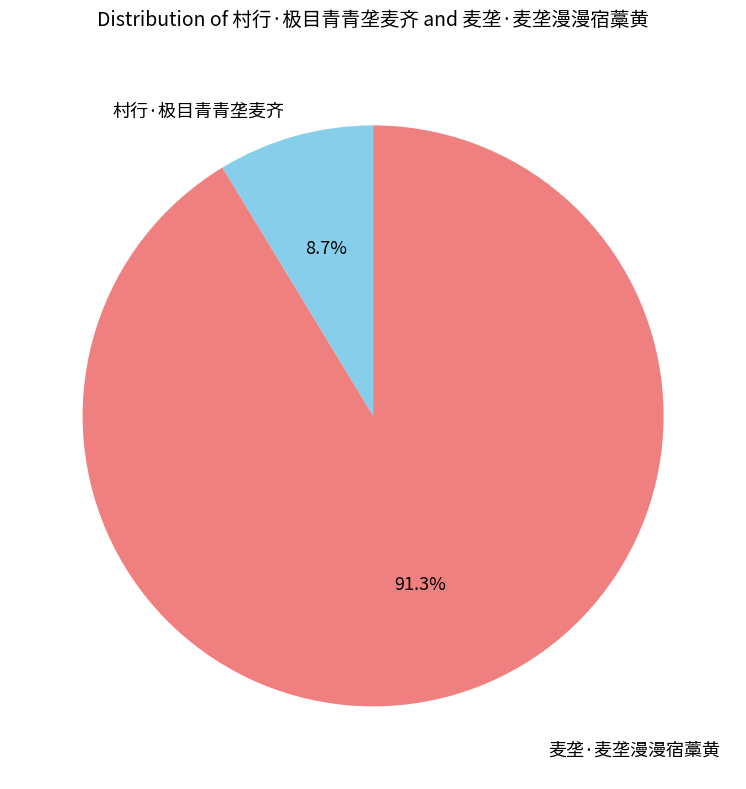

Is there any slice that represents more than half of the pie?

Yes